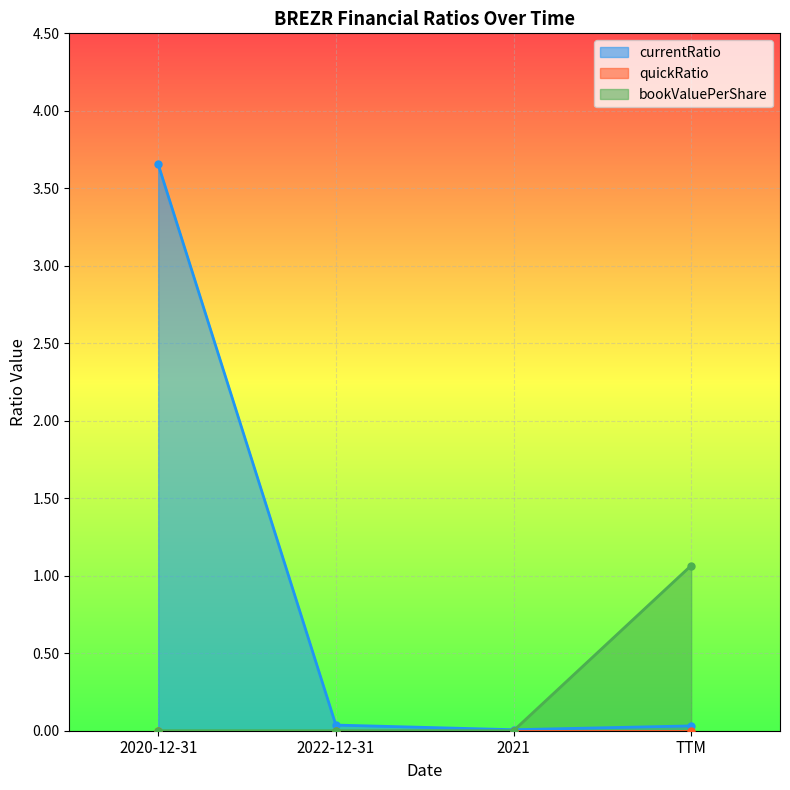

Is it true that bookValuePerShare equals -0.6 at 2021?

False